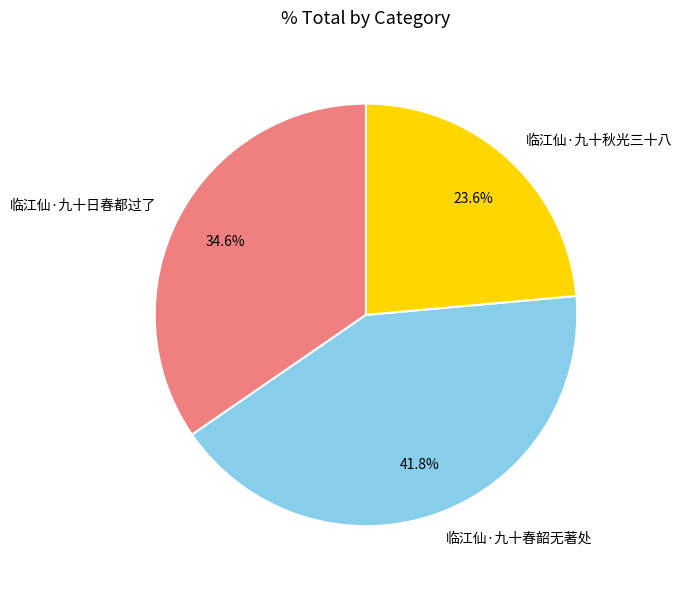

Is there a majority slice in this chart?

No